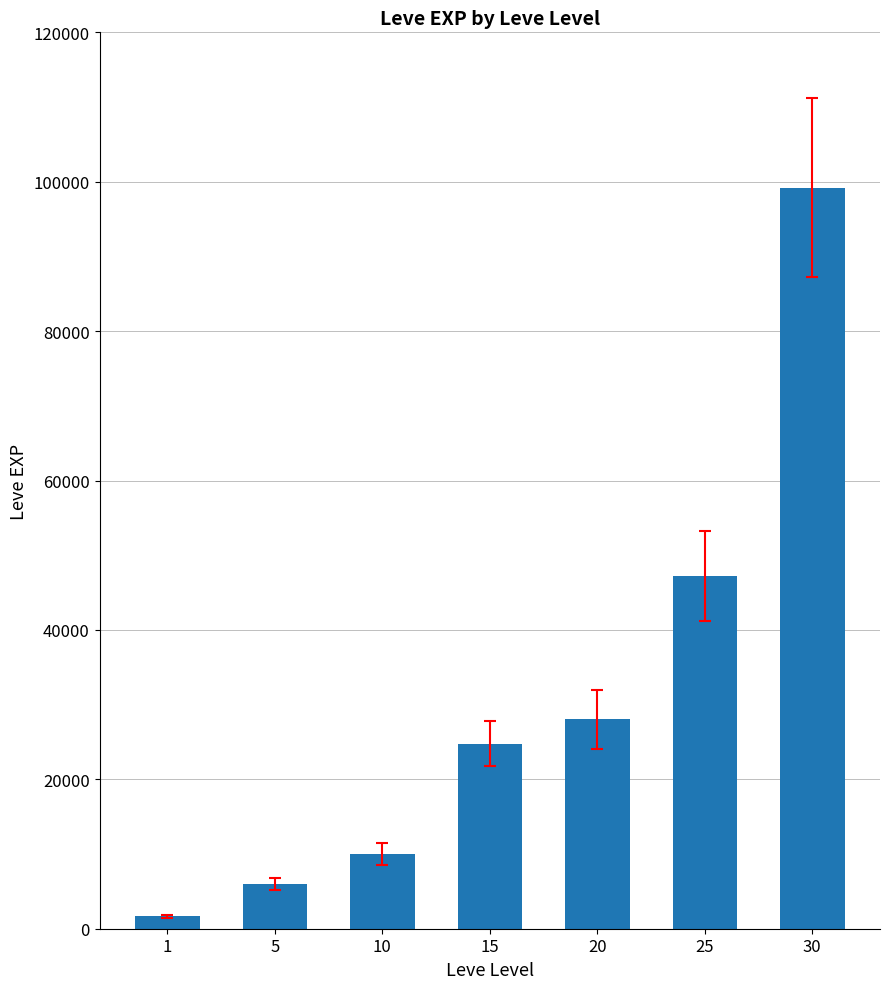

What is the difference between the values at 20 and 15?

3220